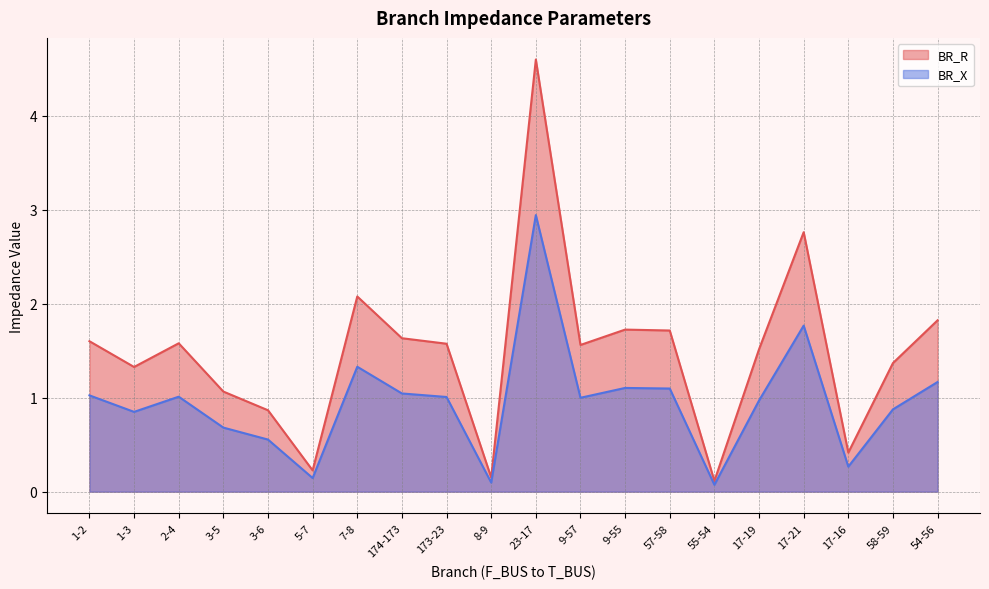

Does the chart have visible grid lines?

Yes